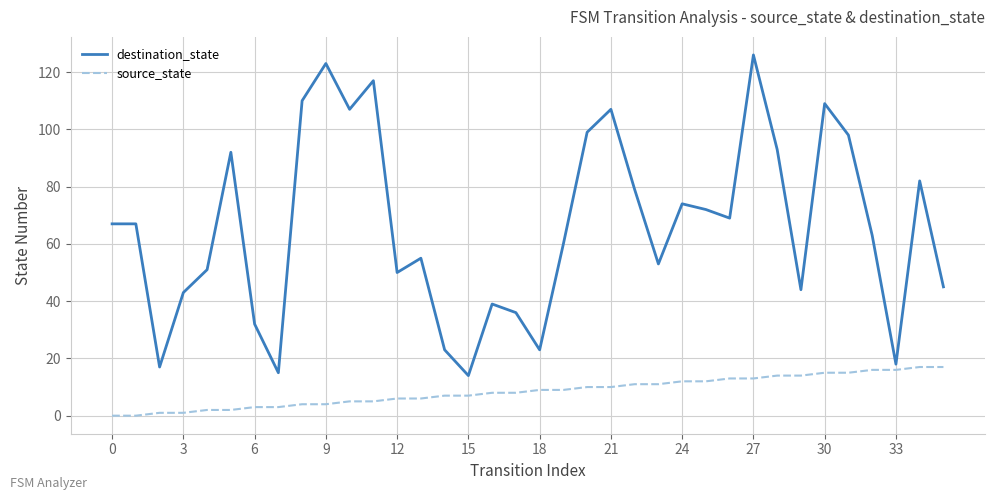

What are all the series names shown in the legend?

destination_state, source_state